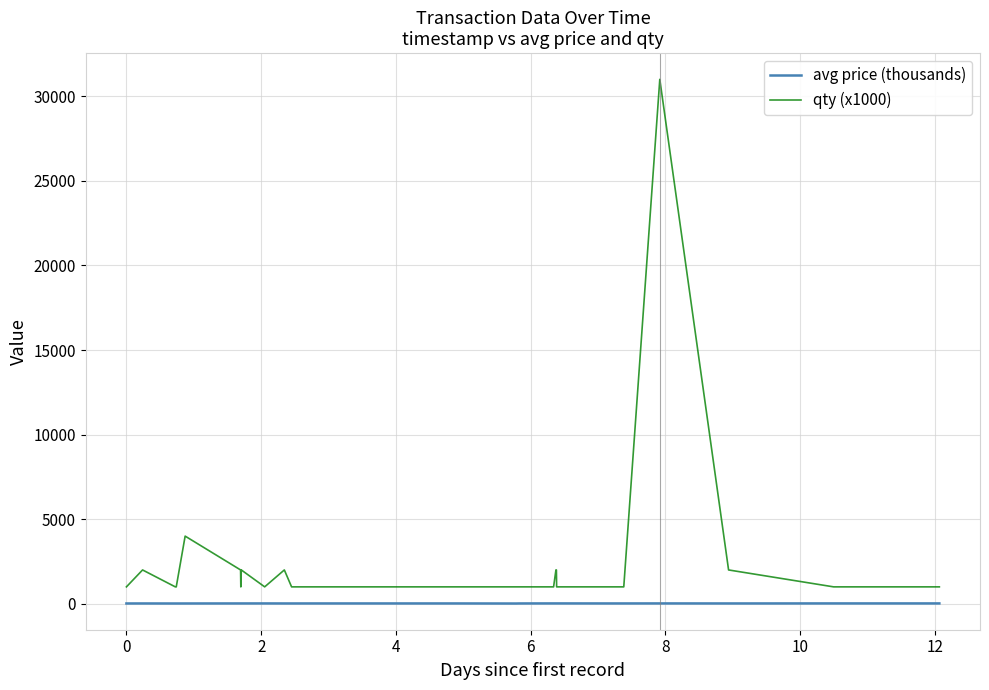

List the series in order of their overall mean, highest first.

qty (x1000), avg price (thousands)